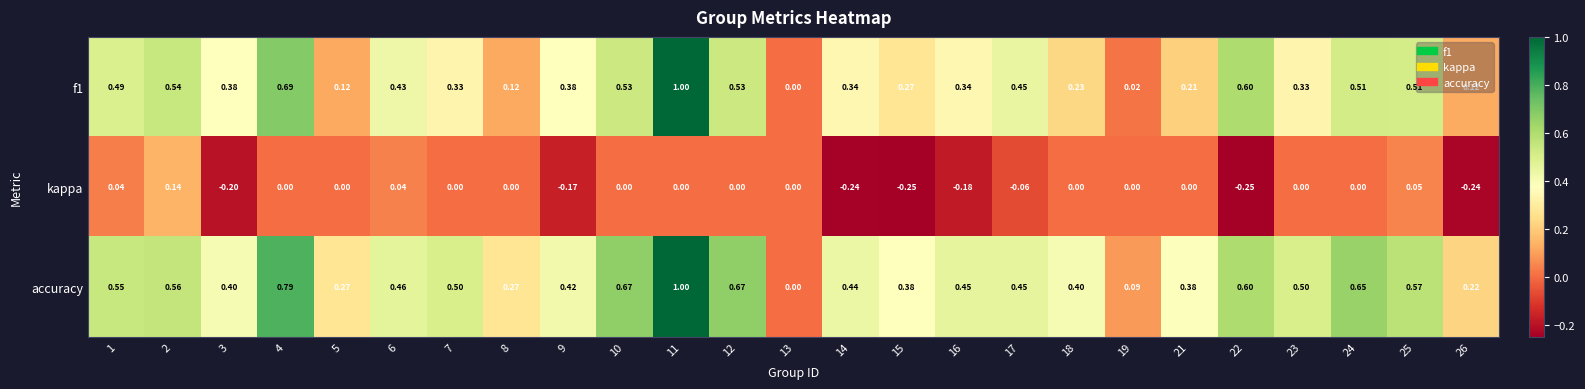

Is the value of kappa at 21 greater than the value of f1 at 25?

No